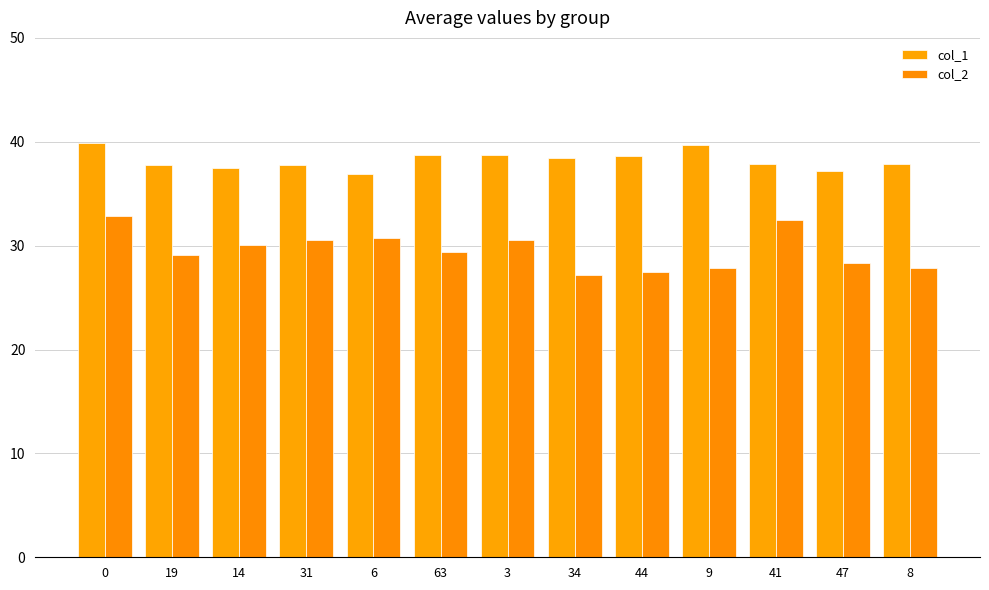

What is the total value across all series at 8?

65.7